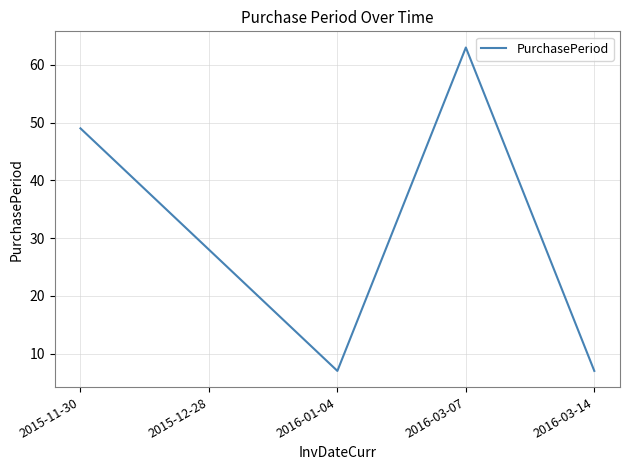

Does the chart have visible grid lines?

Yes